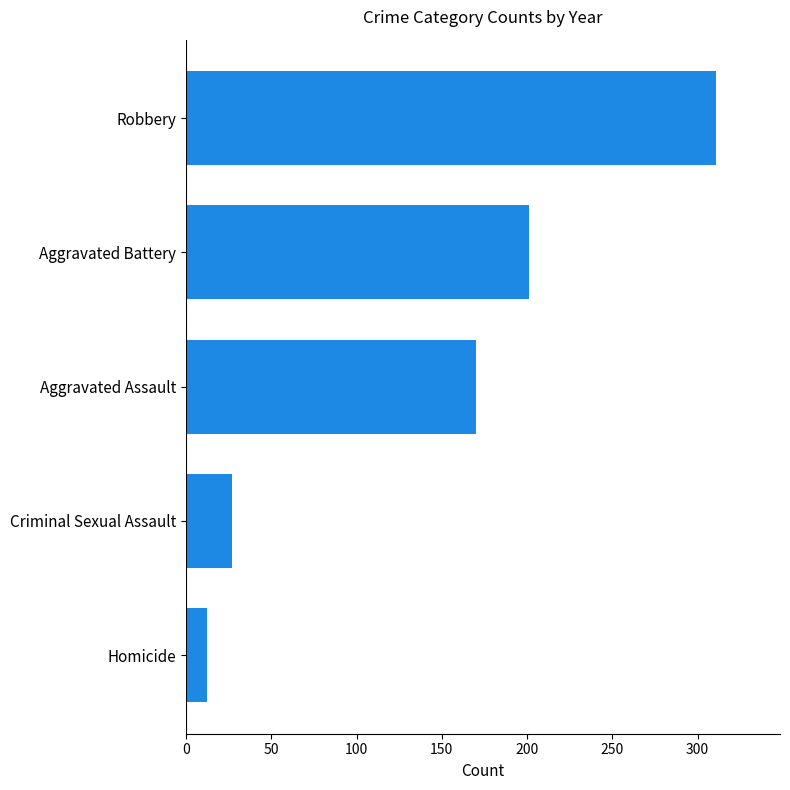

What is the sum of the values at Aggravated Battery and Robbery?

512